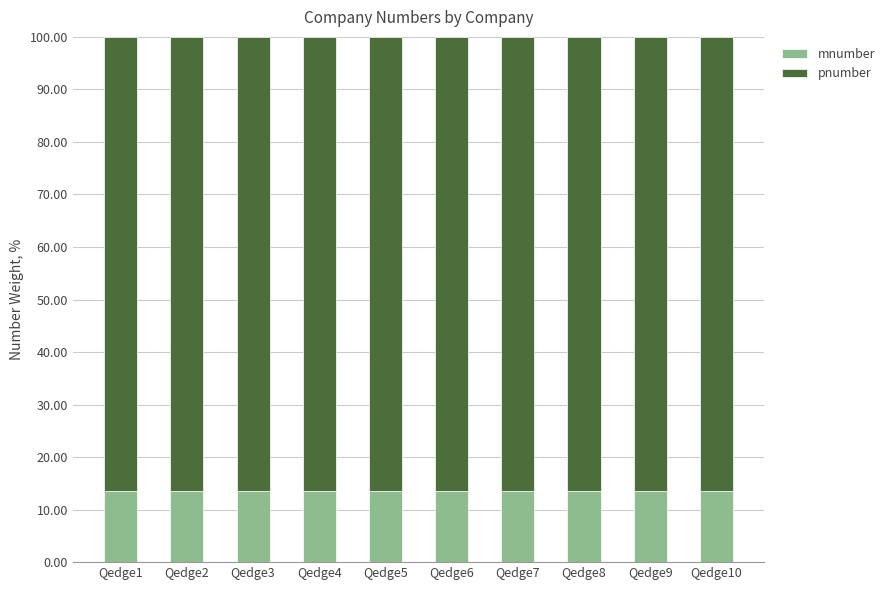

What is the highest value of the mnumber series?

13.5